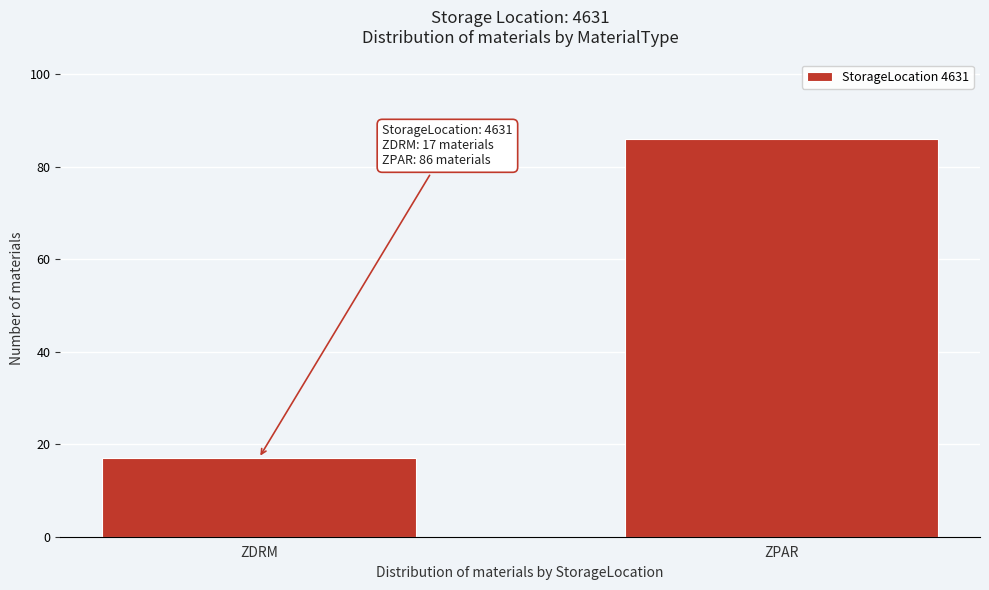

Reading left to right, list all the values displayed in this chart.

ZDRM=17	ZPAR=86